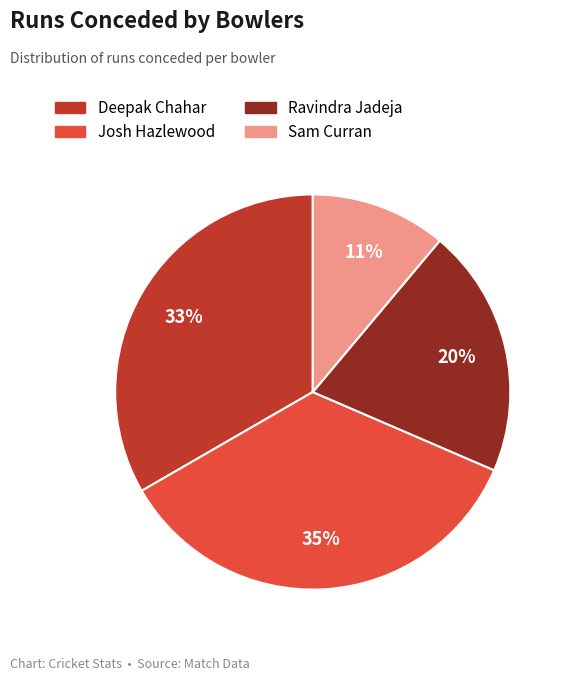

To the nearest percent, what is the average slice percentage?

25%